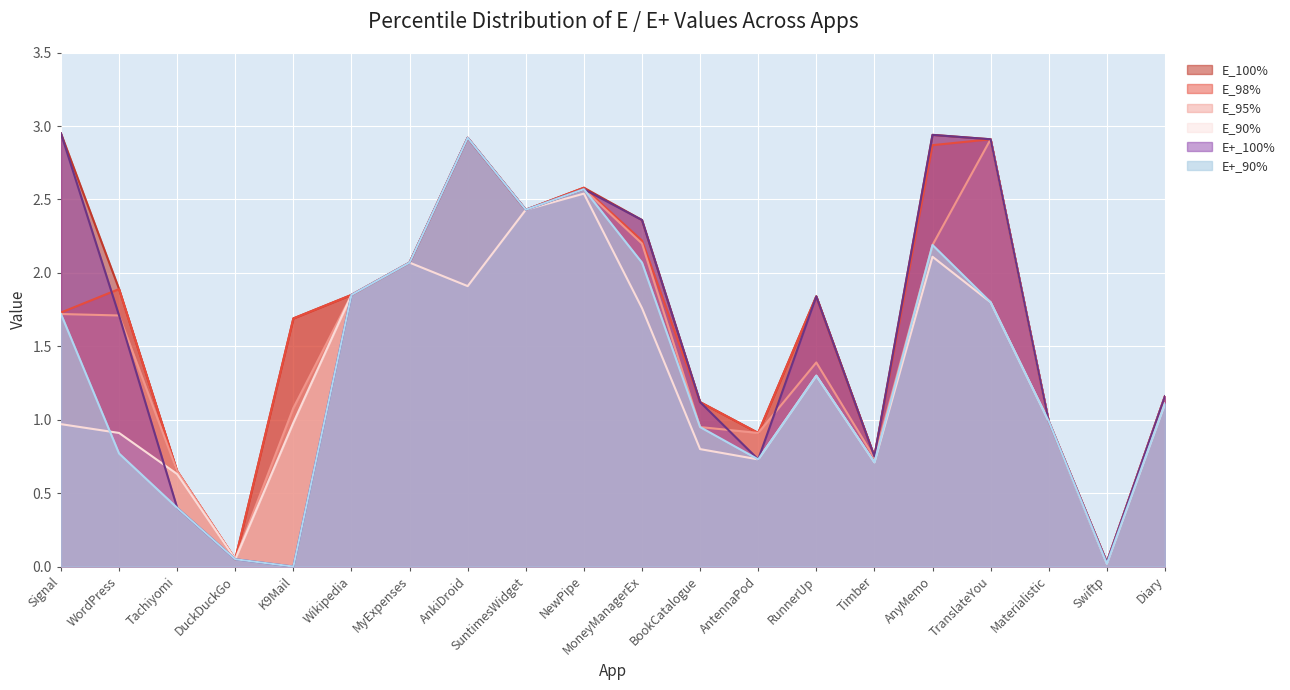

What is the difference between the maximum and second lowest values in the E+_100% series?

2.9